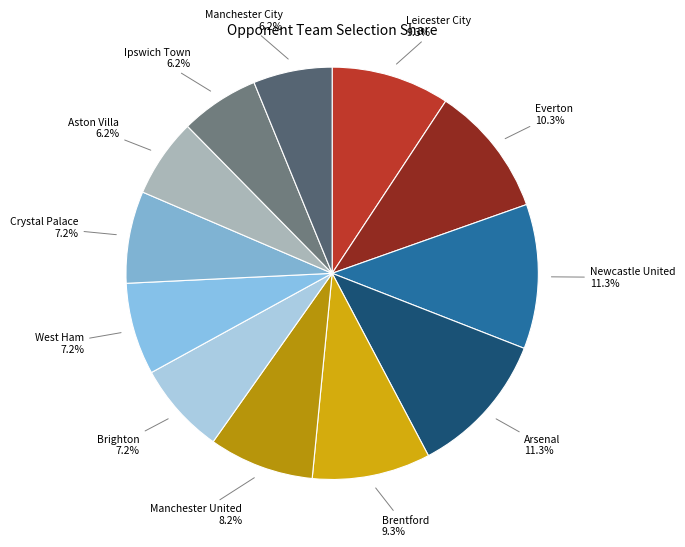

Combined, do West Ham and Arsenal account for over 50%?

No